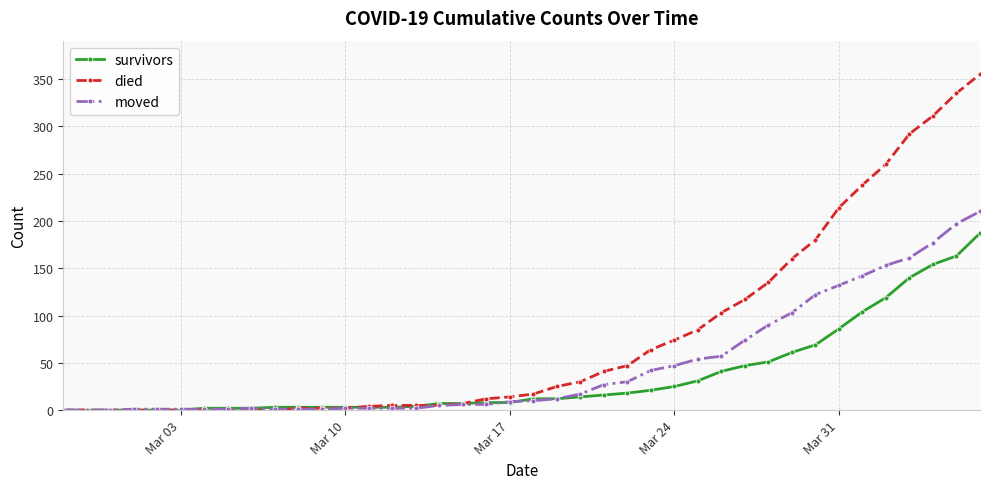

Which series has the largest total across all categories?

died